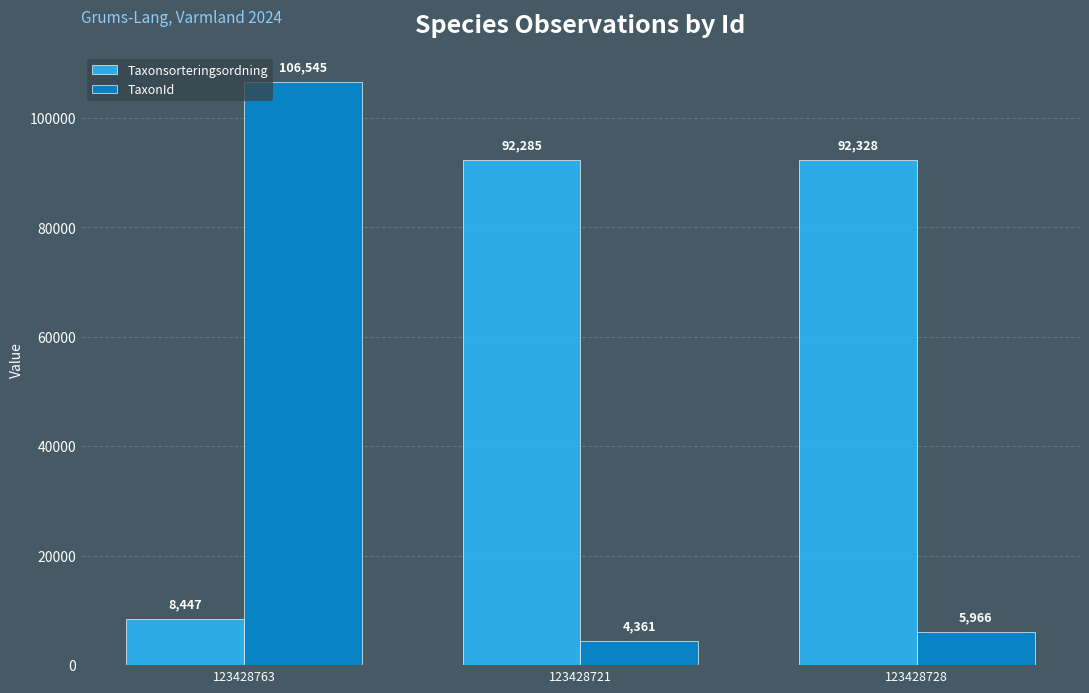

Rank the series at 123428728 from lowest to highest value.

TaxonId, Taxonsorteringsordning